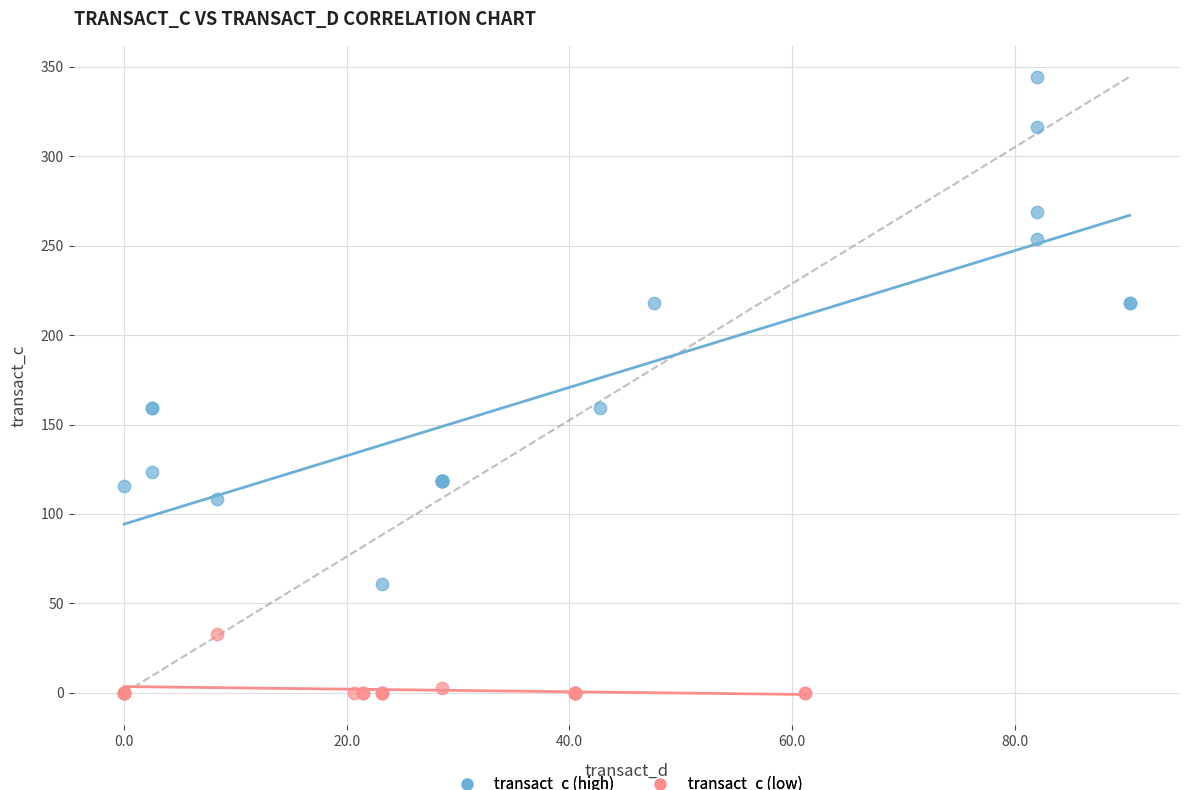

Which series contains the highest Y value?

transact_c (high)